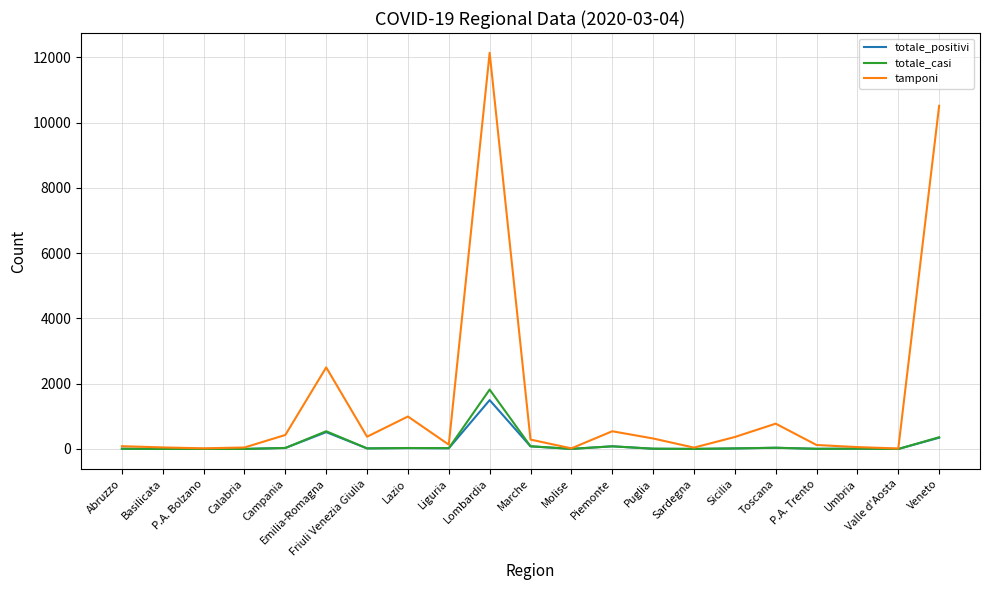

Which label corresponds to the largest value in the chart?

Lombardia